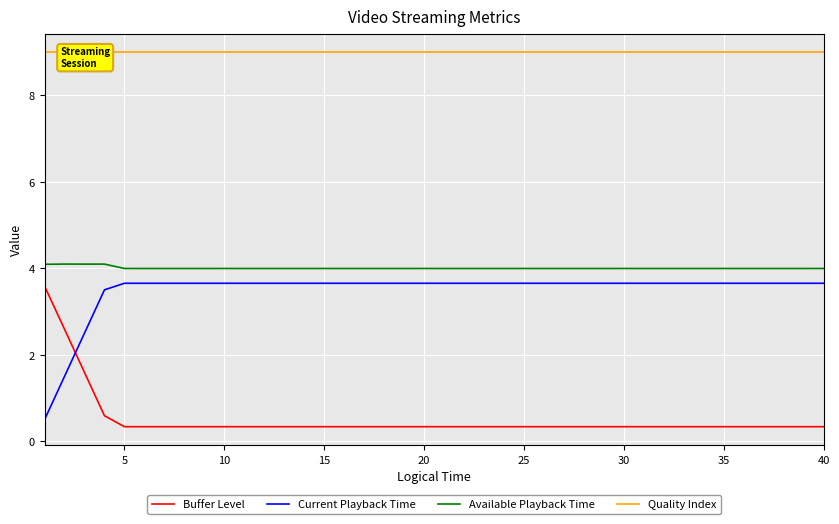

Which series ends up on top after the final intersection of Buffer Level and Current Playback Time?

Current Playback Time